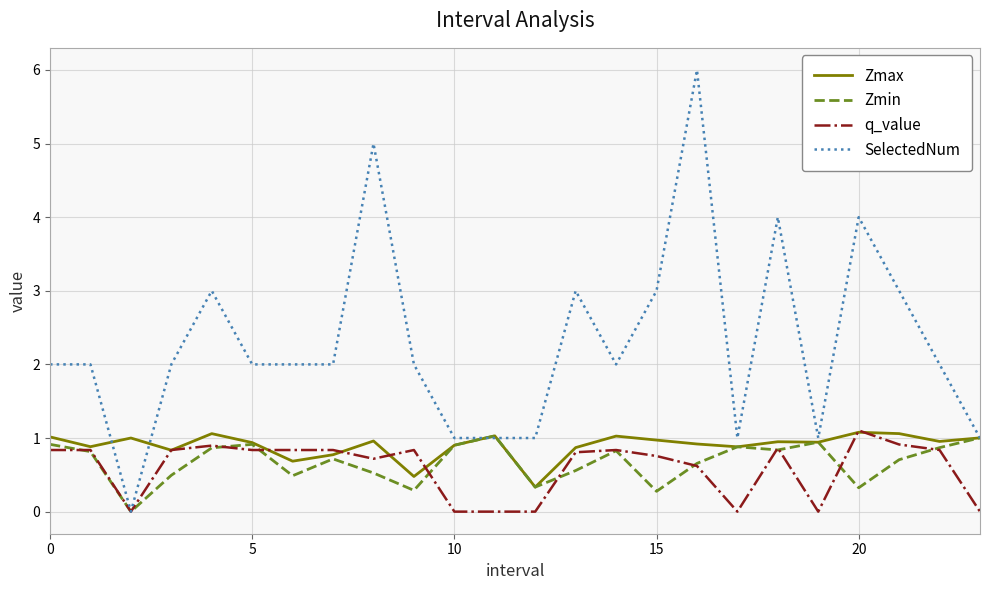

Which series has the largest total across all categories?

SelectedNum